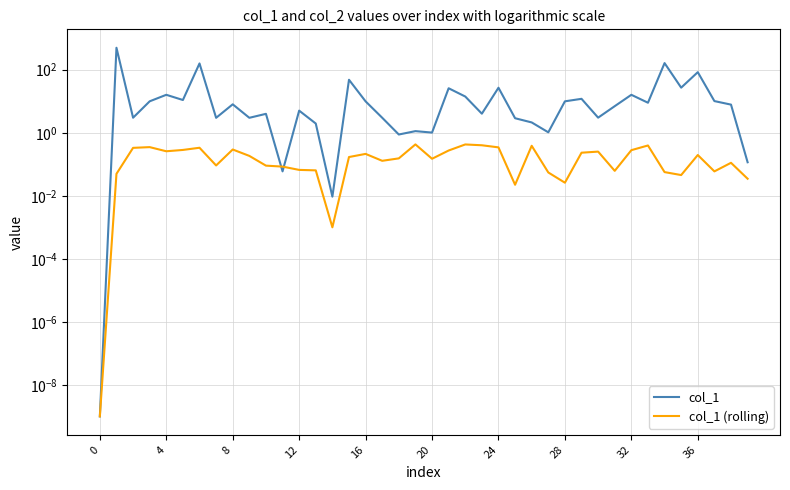

Is this an area chart (filled region under the line)?

No